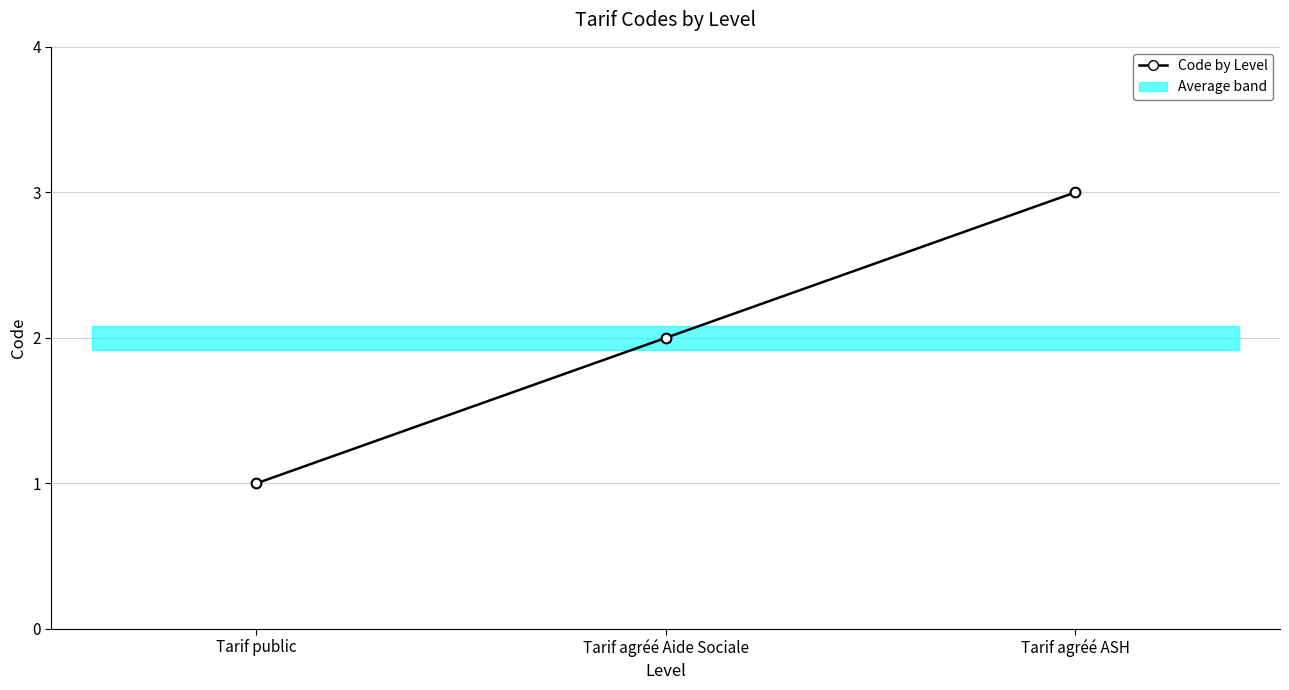

True or false: the data shows 2 at Tarif public.

False